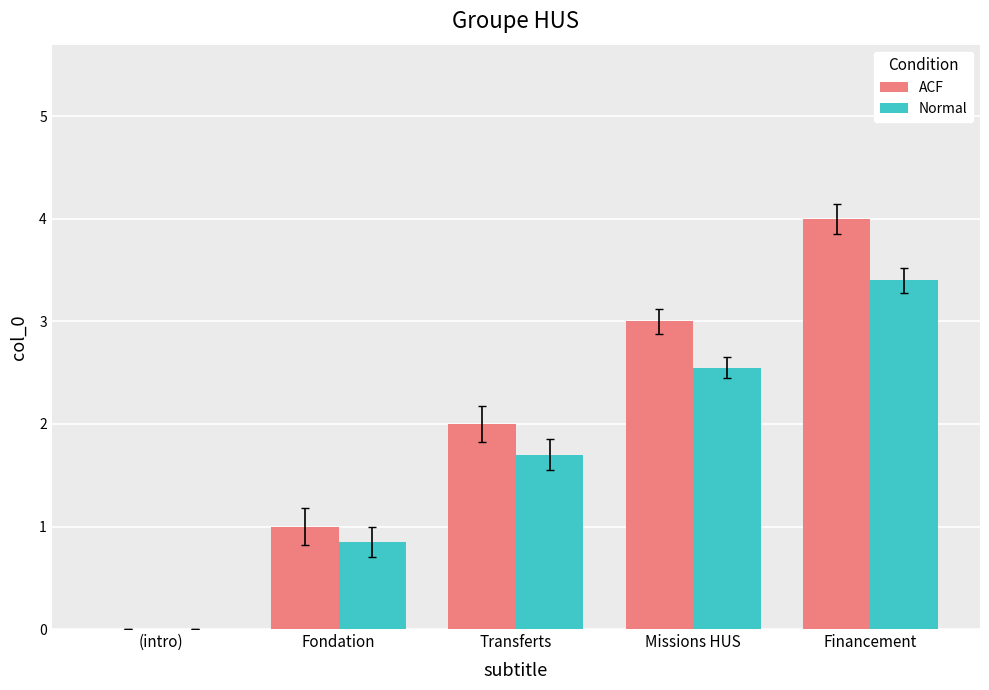

What is the approximate value of Normal at Transferts?

1.7